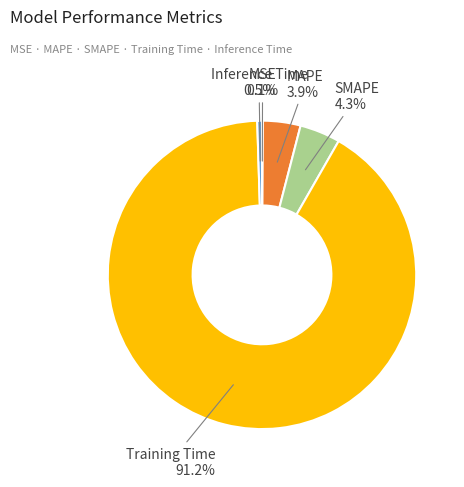

Which category has the biggest portion of the pie?

Training Time